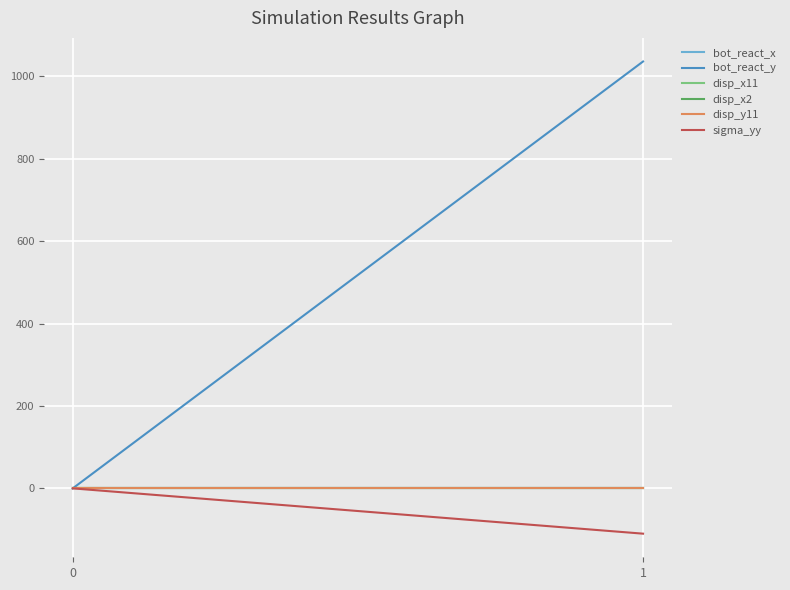

Rank the series at 0 from lowest to highest value.

bot_react_x, bot_react_y, disp_x11, disp_x2, disp_y11, sigma_yy